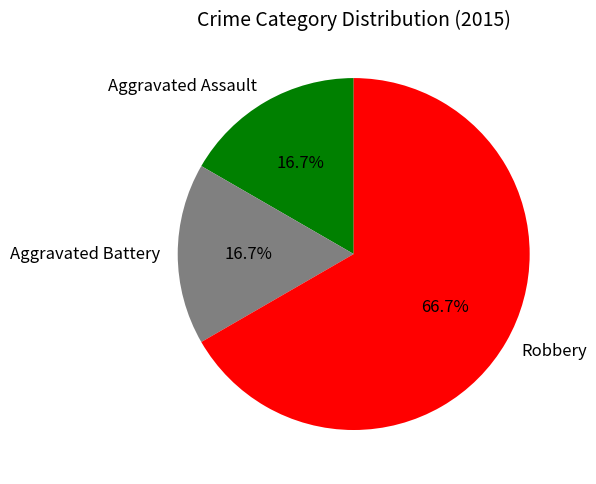

True or false: Aggravated Battery accounts for 6% of the total.

False